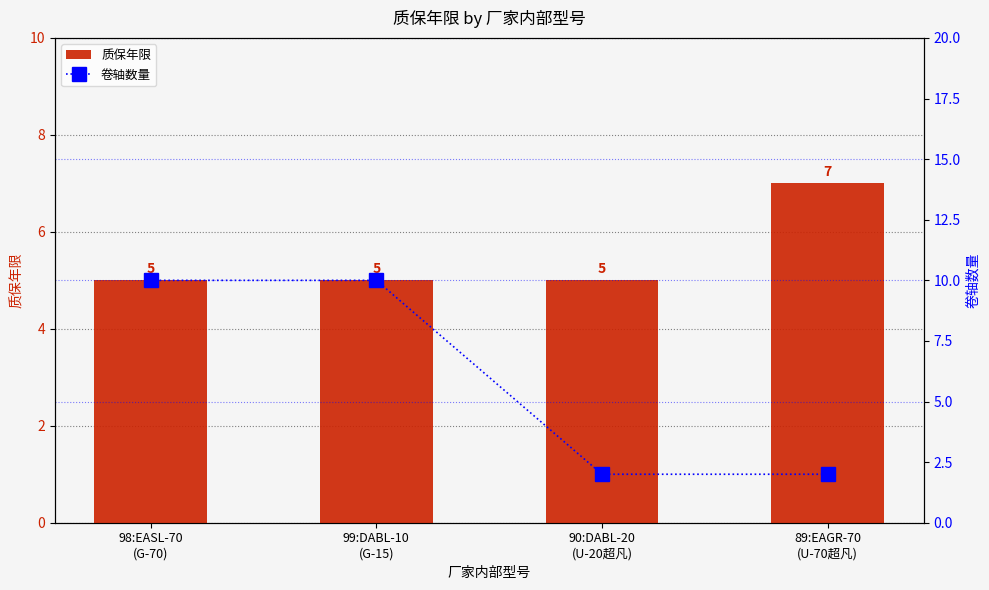

What is the sum of the 质保年限 values at 89:EAGR-70
(U-70超凡) and 90:DABL-20
(U-20超凡)?

12